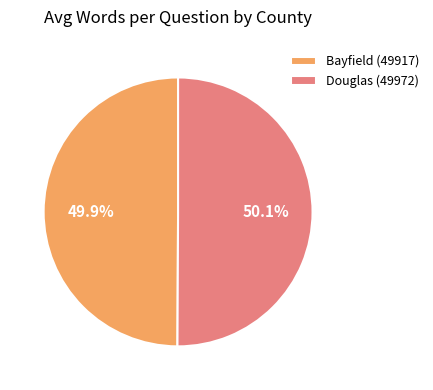

Do Douglas (49972) and Bayfield (49917) together represent more than half of the pie?

Yes